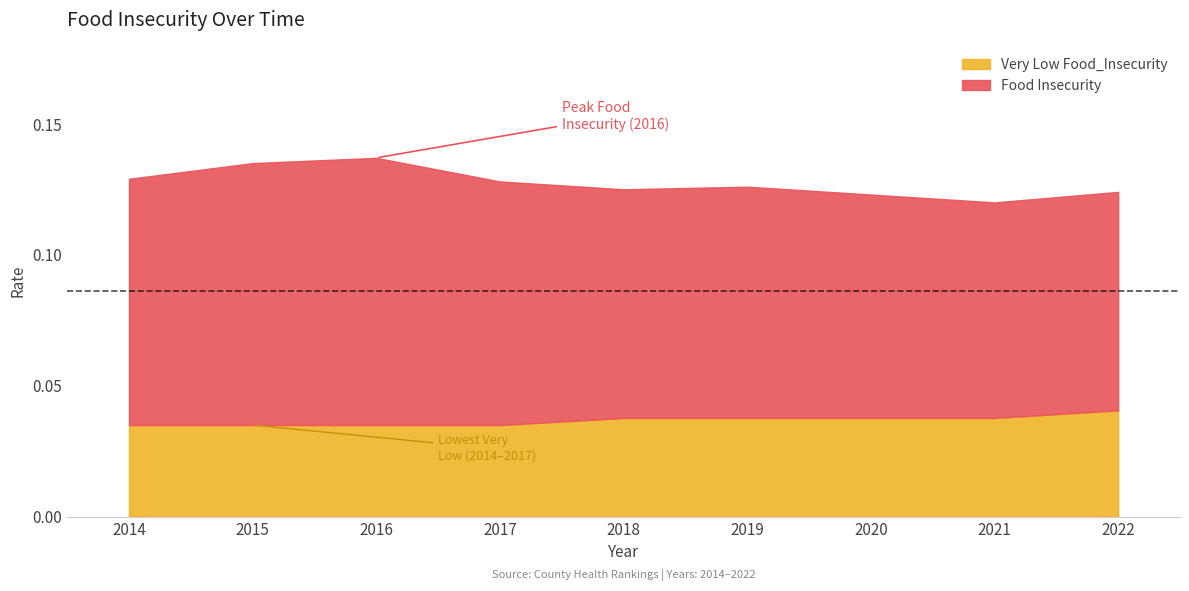

Reading left to right, extract all data points from this chart.

Food Insecurity: 2022=0.1	2021=0.1	2020=0.1	2019=0.1	2018=0.1	2017=0.1	2016=0.1	2015=0.1	2014=0.1
Very Low Food_Insecurity: 2022=0.0	2021=0.0	2020=0.0	2019=0.0	2018=0.0	2017=0.0	2016=0.0	2015=0.0	2014=0.0